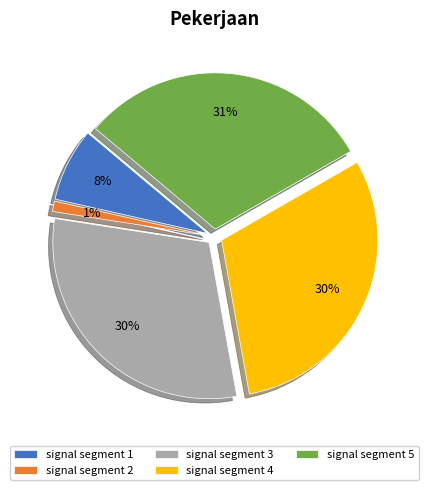

Is there any slice that represents more than half of the pie?

No